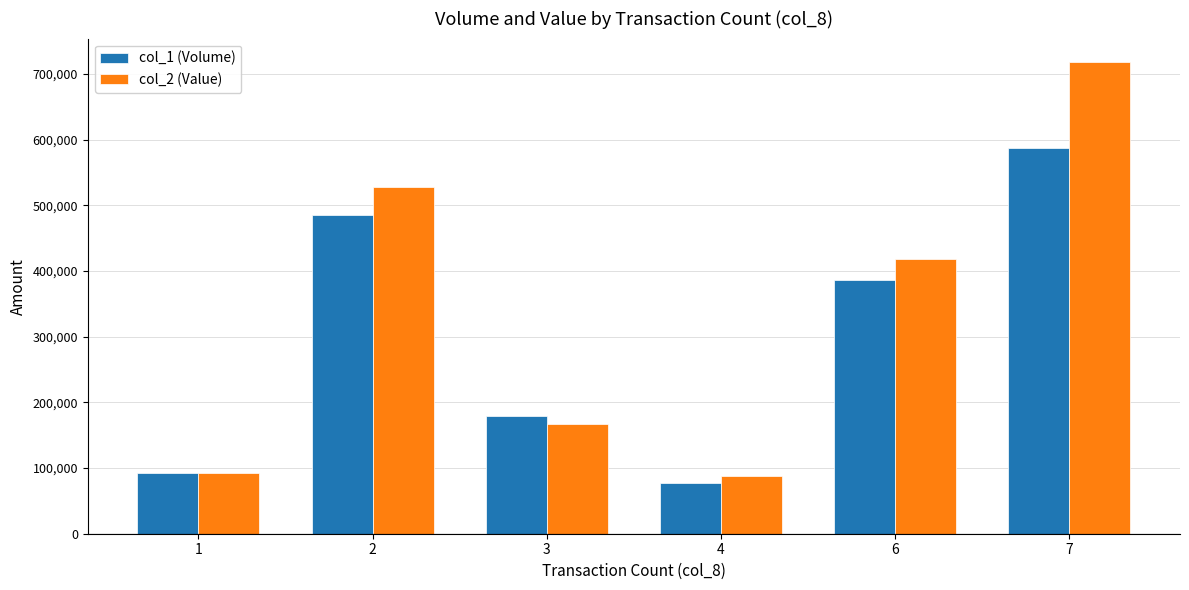

How many data points in col_2 (Value) are less than 417850?

3